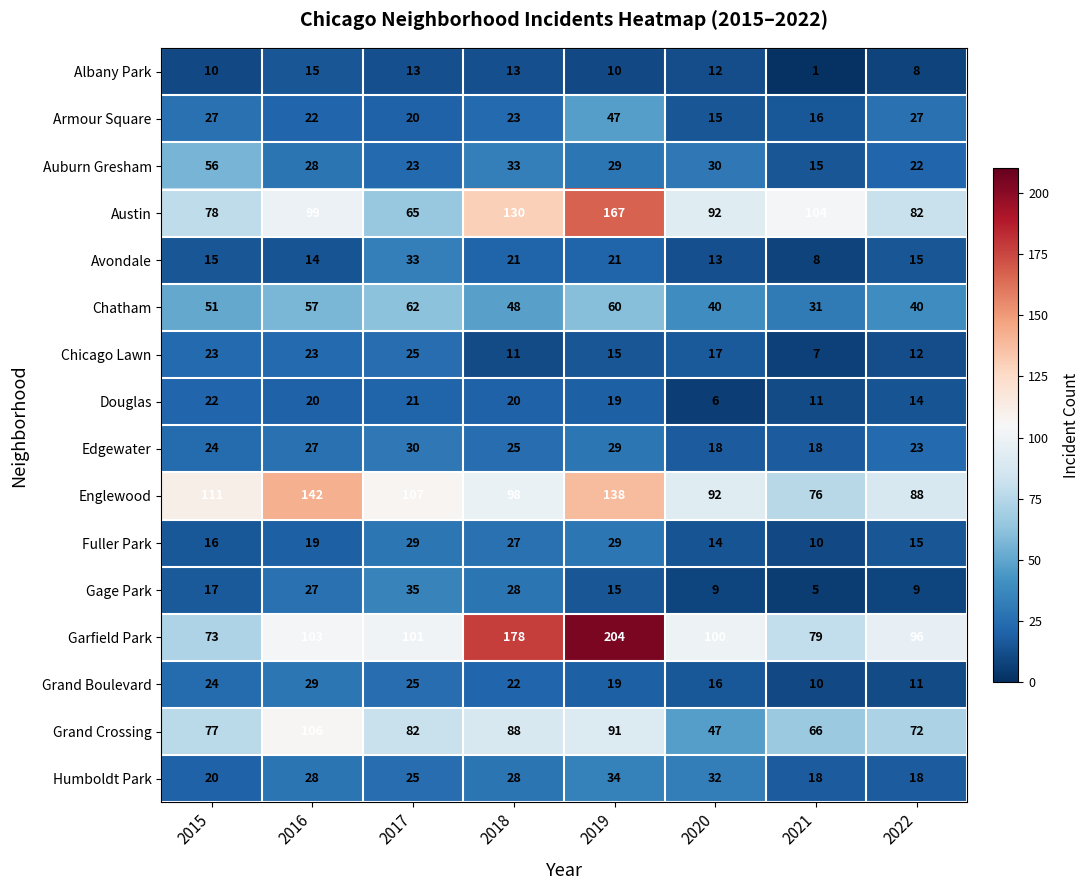

List the labels in order of Englewood value, smallest first.

2021, 2022, 2020, 2018, 2017, 2015, 2019, 2016